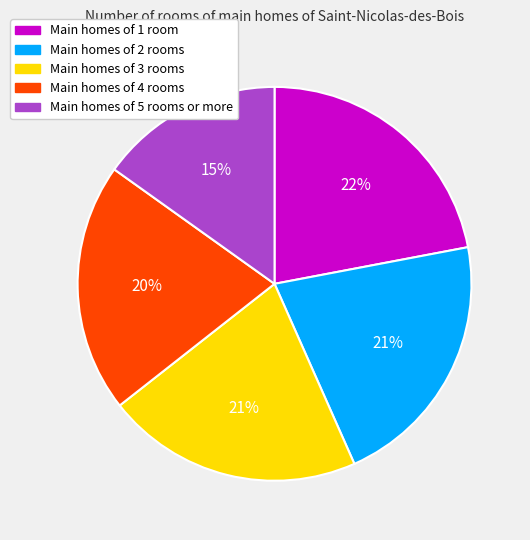

Does any single category account for the majority?

No